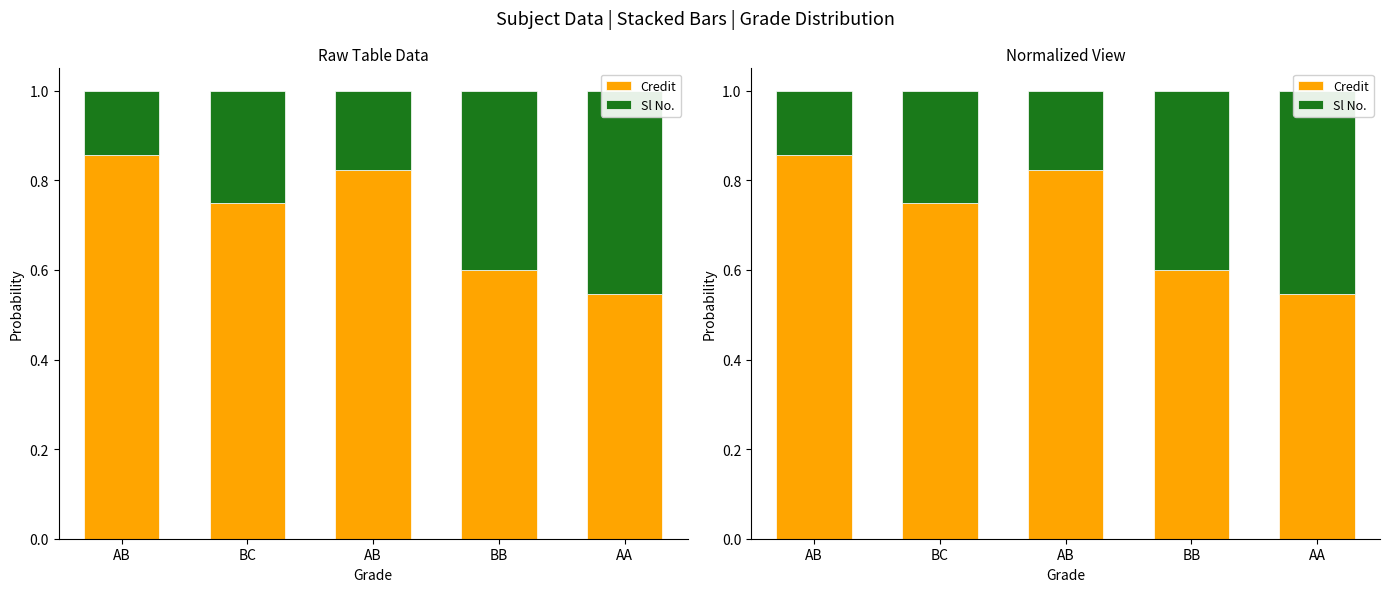

What is the approximate value of Sl No. at BB?

0.4